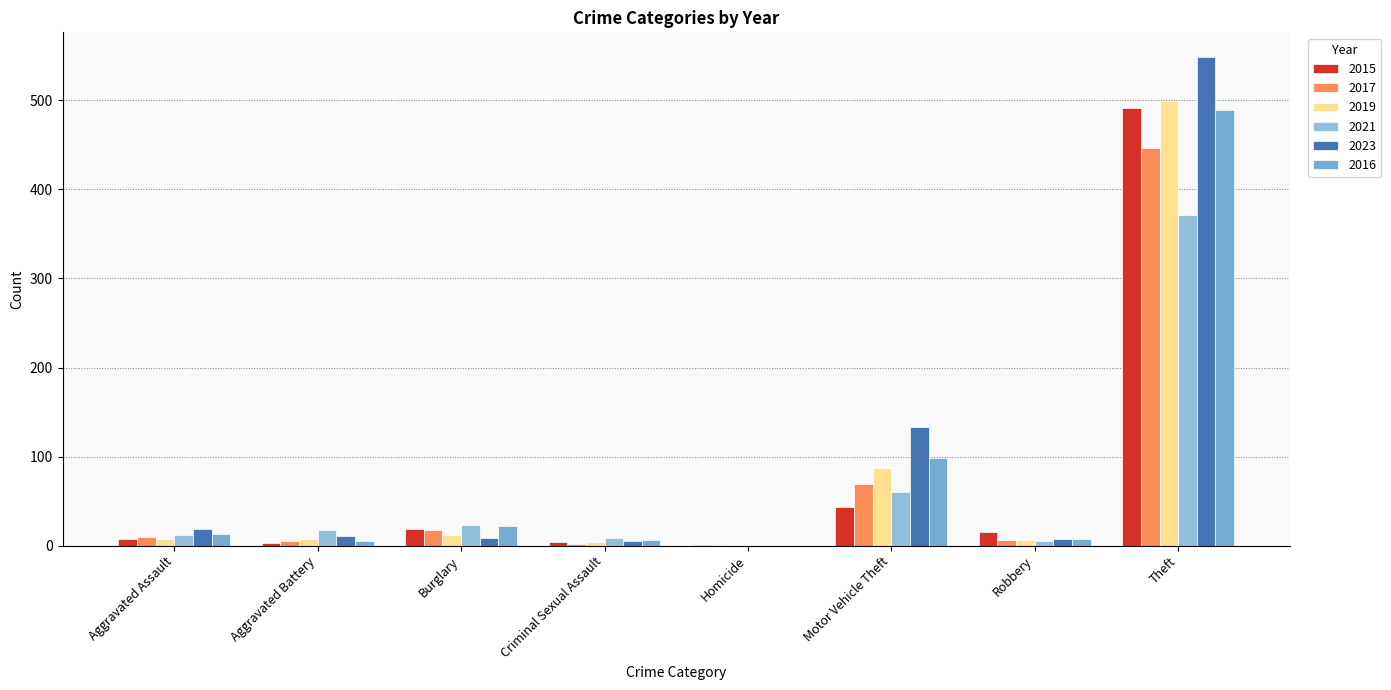

What is the value of the 2015 bar at the 6th from the left?

43